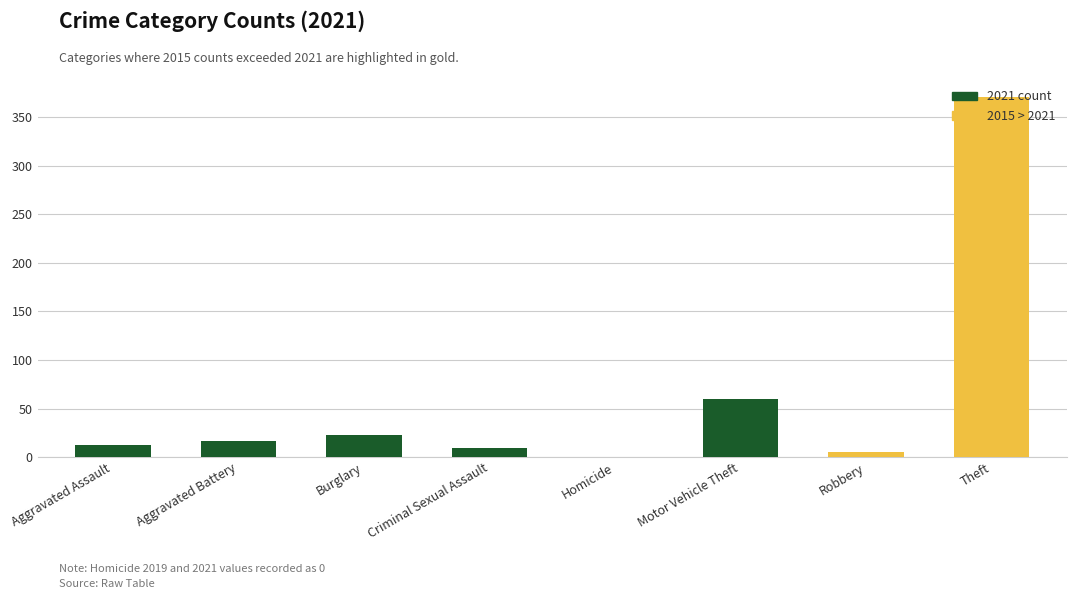

How many values in the 2015 series are below 15?

4